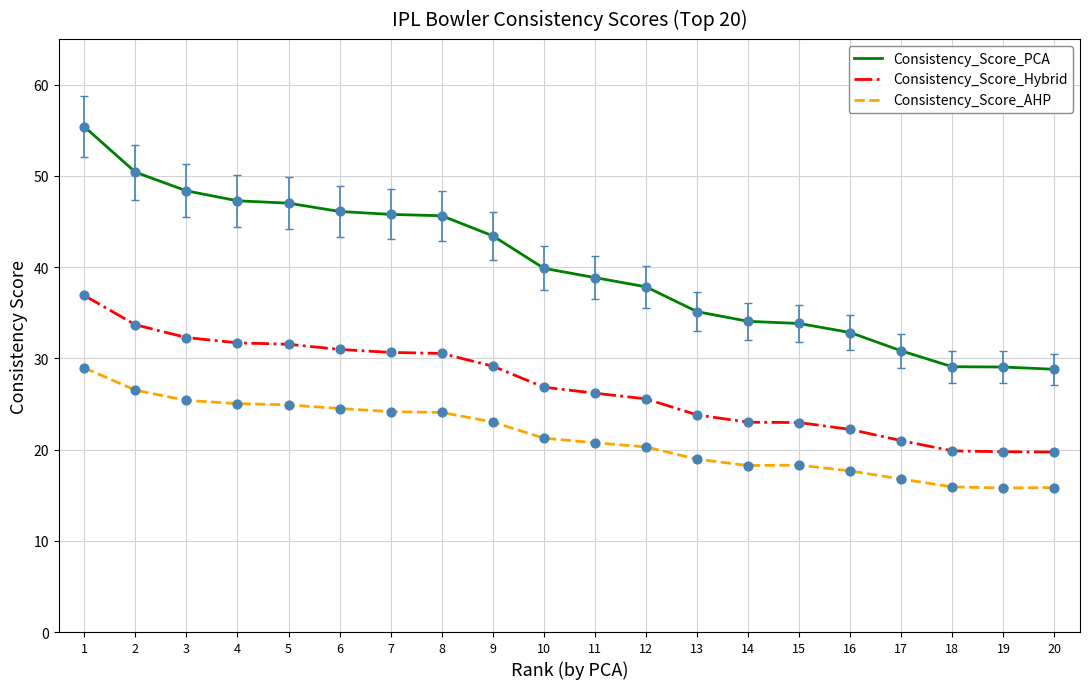

What is the spread (max minus min) of values at 5?

22.1